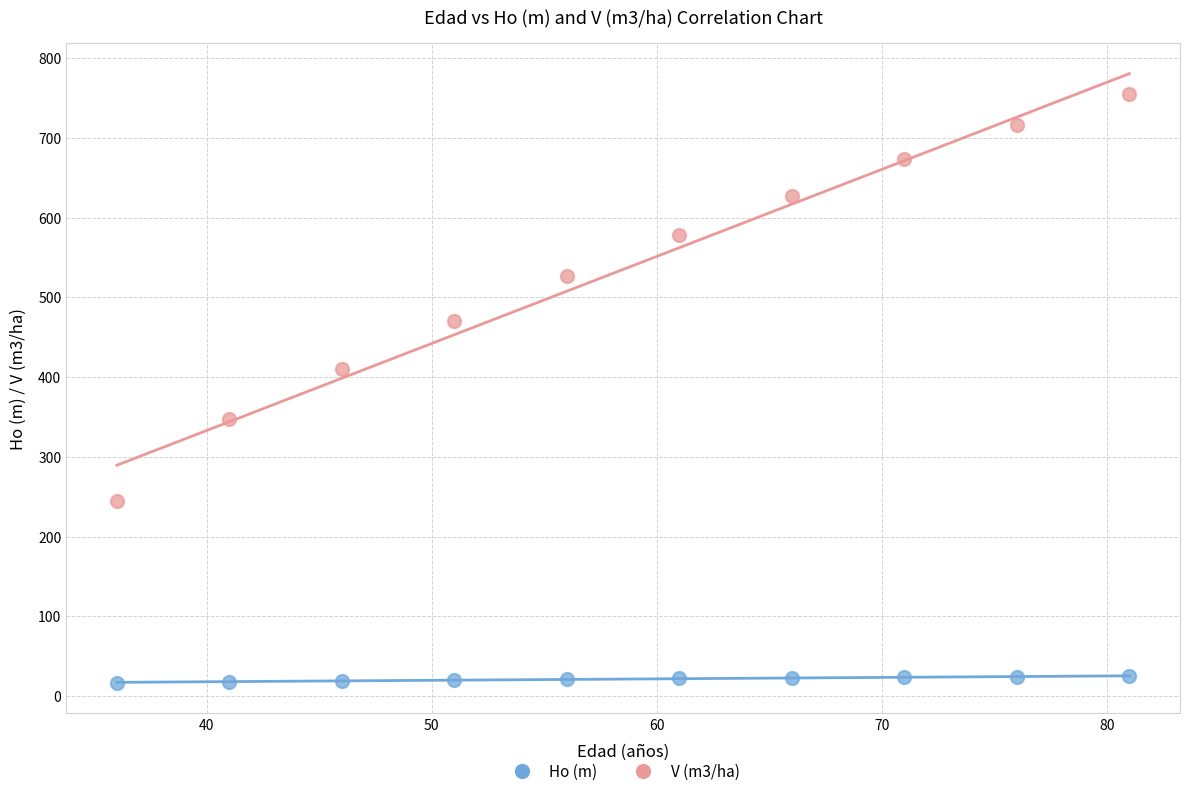

Across all series, what Y value is closest to 386?

410.8